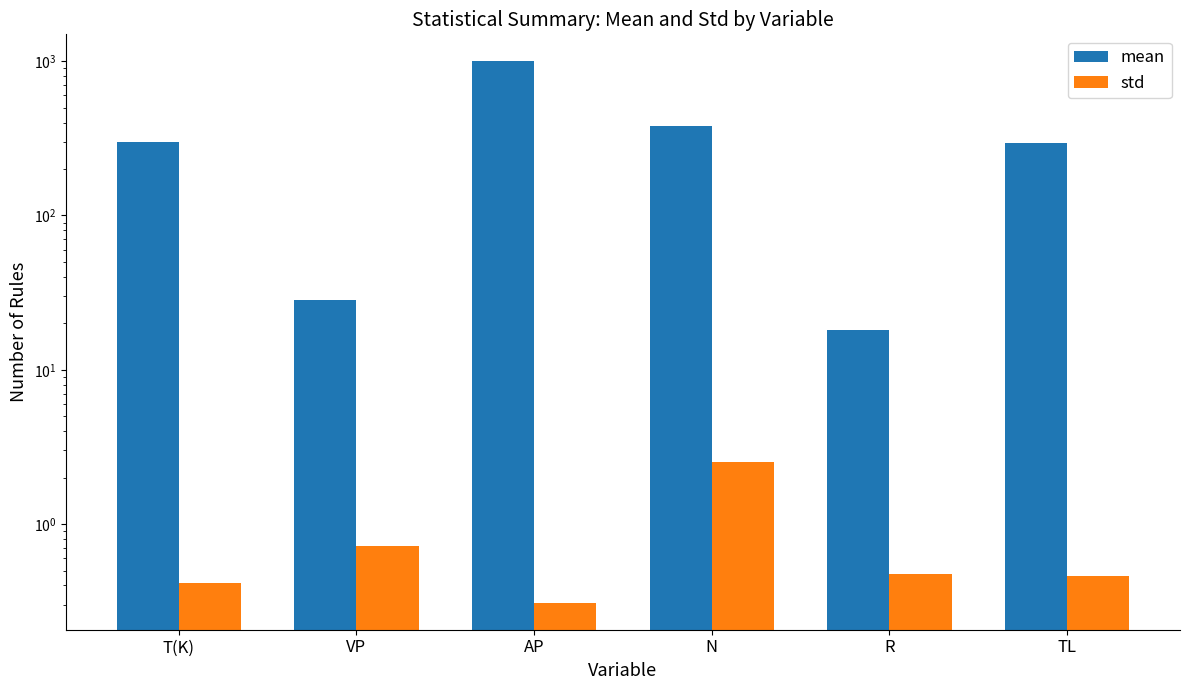

Reading right to left, transcribe all the data shown in this chart.

mean: 295.6	18.1	377.9	996.2	28.2	298.3
std: 0.5	0.5	2.5	0.3	0.7	0.4